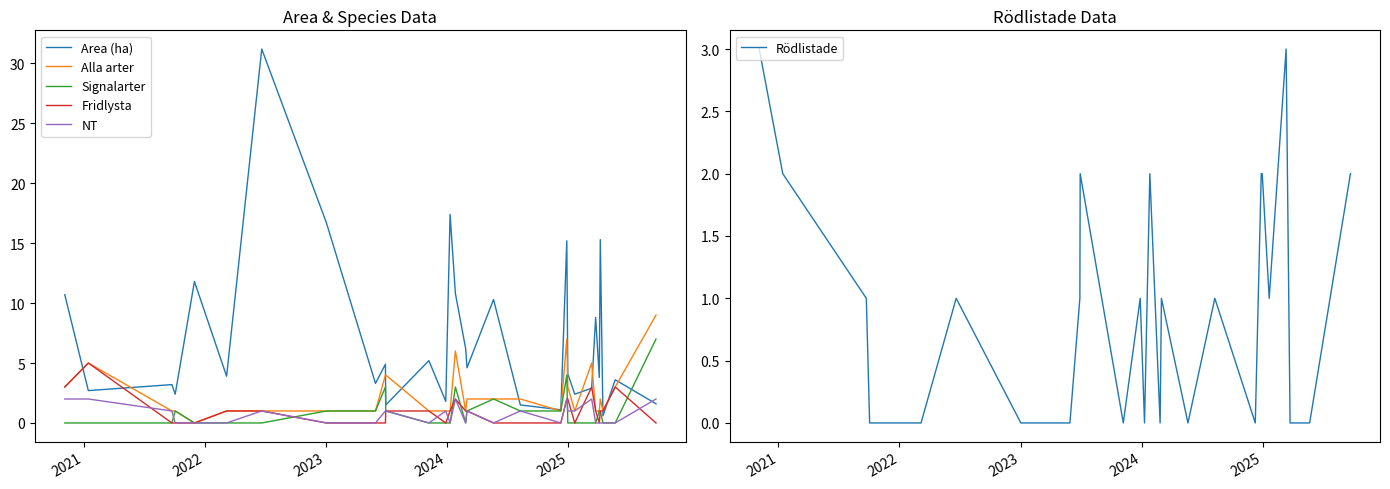

Does the chart display data point markers on the line(s)?

No